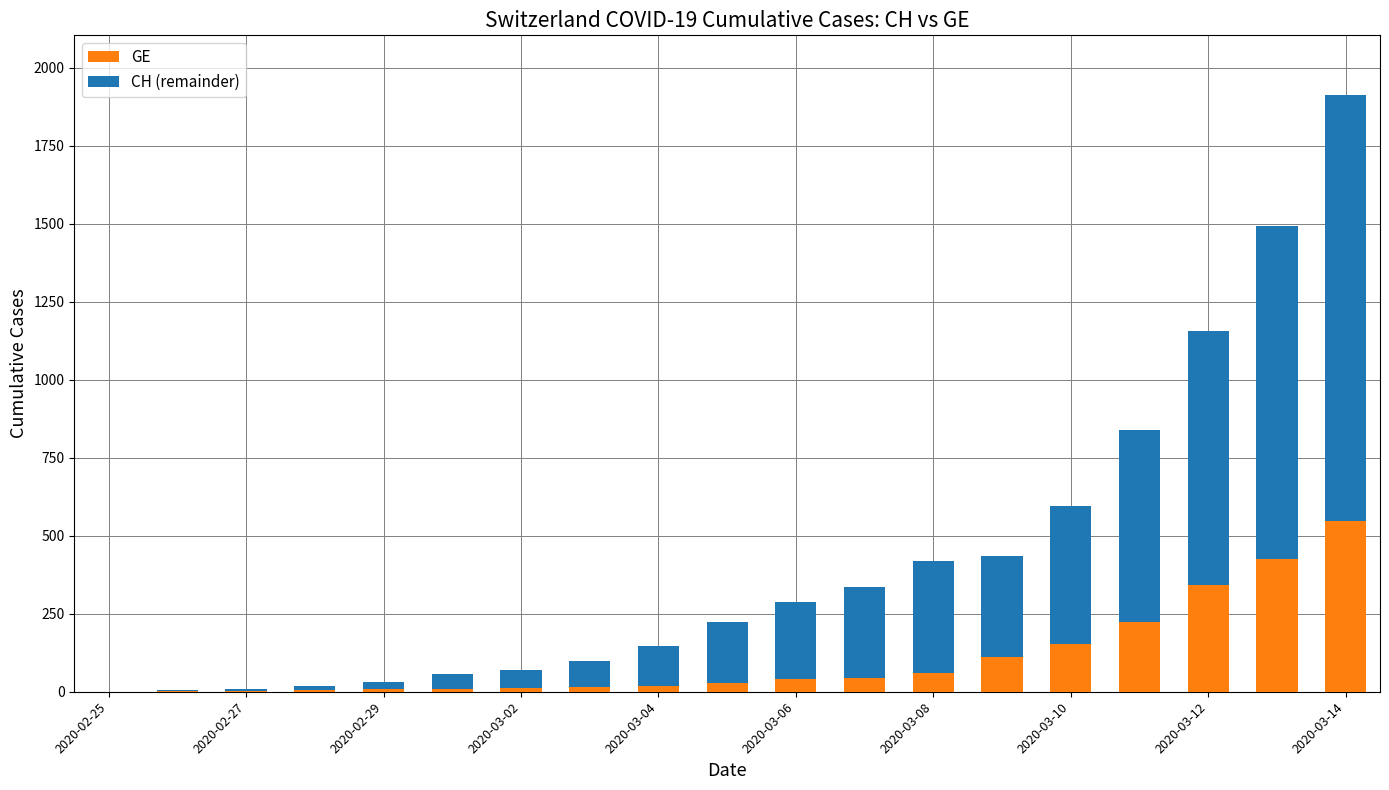

What is the highest value of the GE series?

548